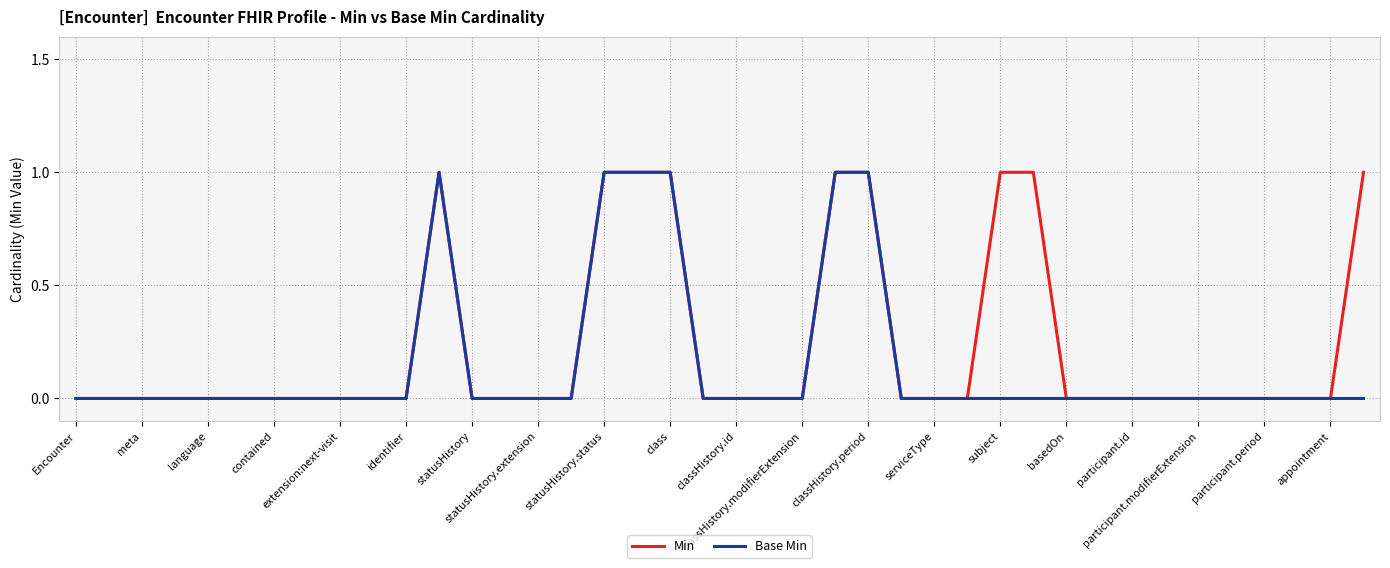

Rank the series by their average value, from highest to lowest.

Min, Base Min